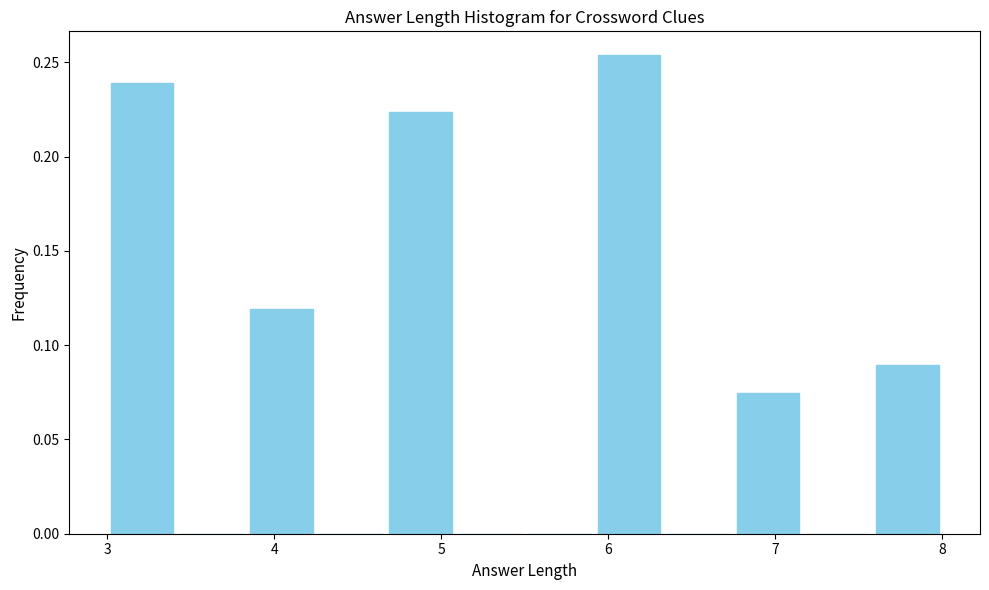

Reading left to right, list every bar in this chart as the range it spans on the x-axis followed by its height. Neither the bar edges nor the heights are printed on the chart, so give them approximately, as read against the axes.

3.0 to 3.4: 0.240
3.4 to 3.8: 0
3.8 to 4.3: 0.120
4.3 to 4.7: 0
4.7 to 5.1: 0.225
5.1 to 5.5: 0
5.5 to 5.9: 0
5.9 to 6.3: 0.255
6.3 to 6.8: 0
6.8 to 7.2: 0.075
7.2 to 7.6: 0
7.6 to 8.0: 0.090